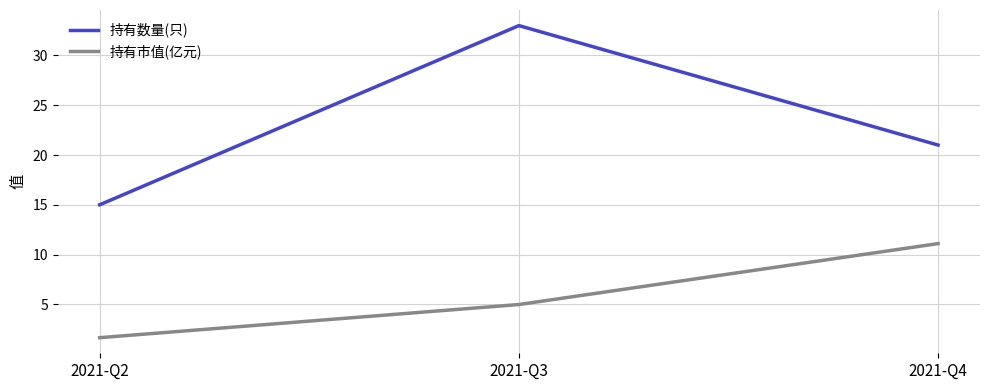

How many lines are shown in the chart?

2